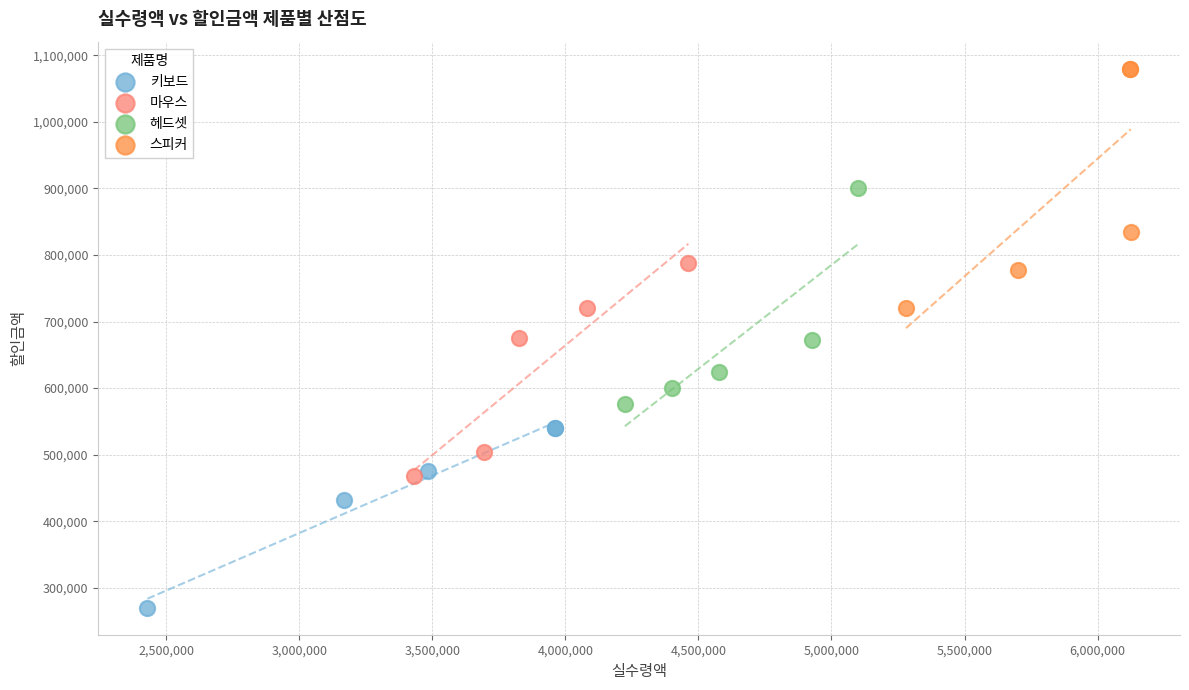

Which series contains the lowest Y value?

키보드